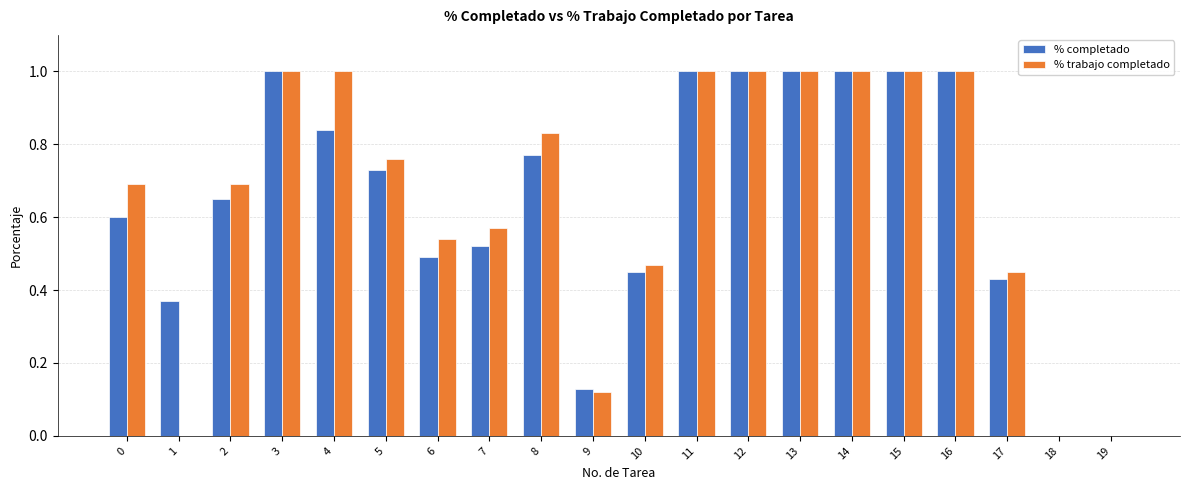

The value of % trabajo completado at 15 is 1.0. True or false?

True